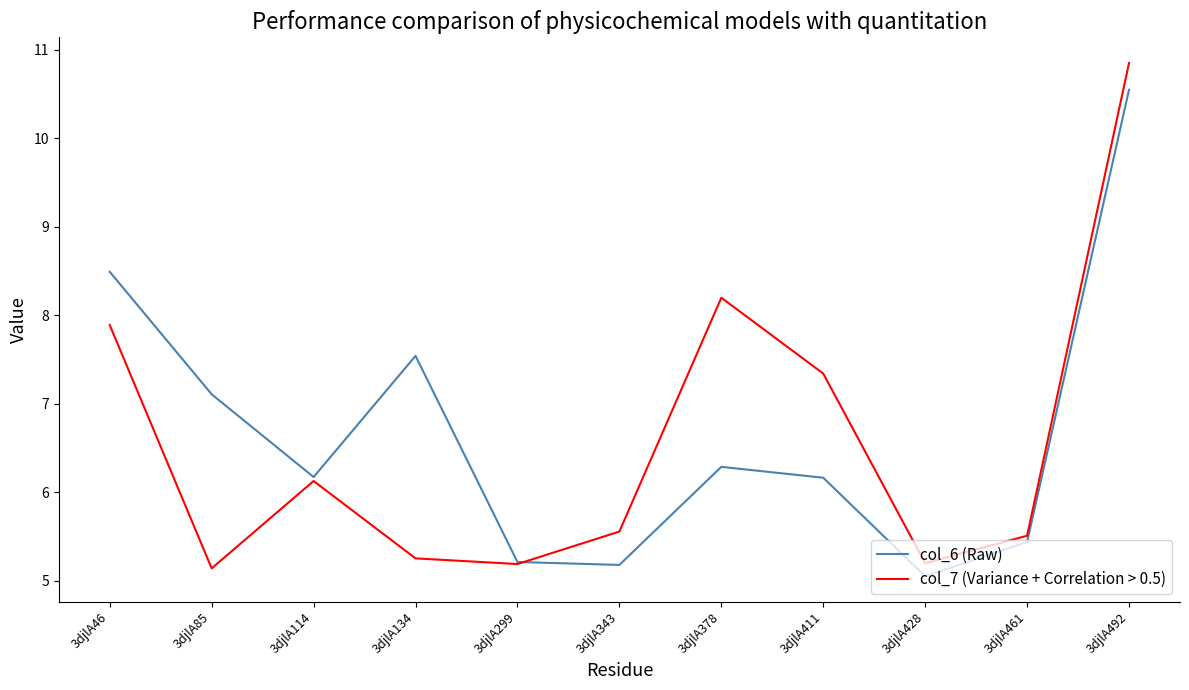

Is it true that col_6 (Raw) equals 7.5 at 3djlA134?

True